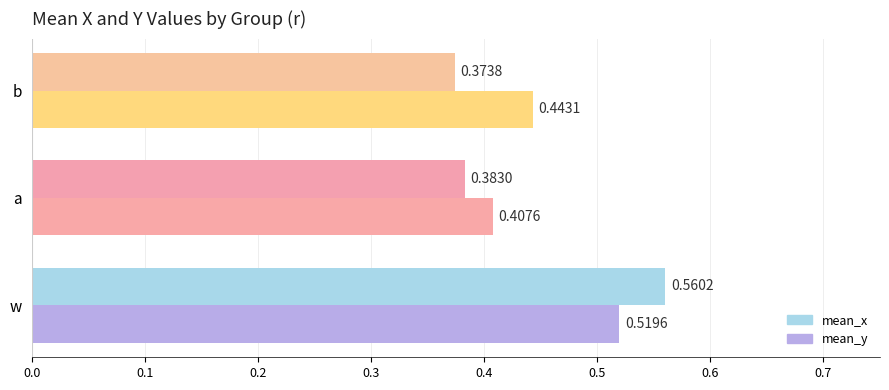

At which category is the sum across all series the highest?

w